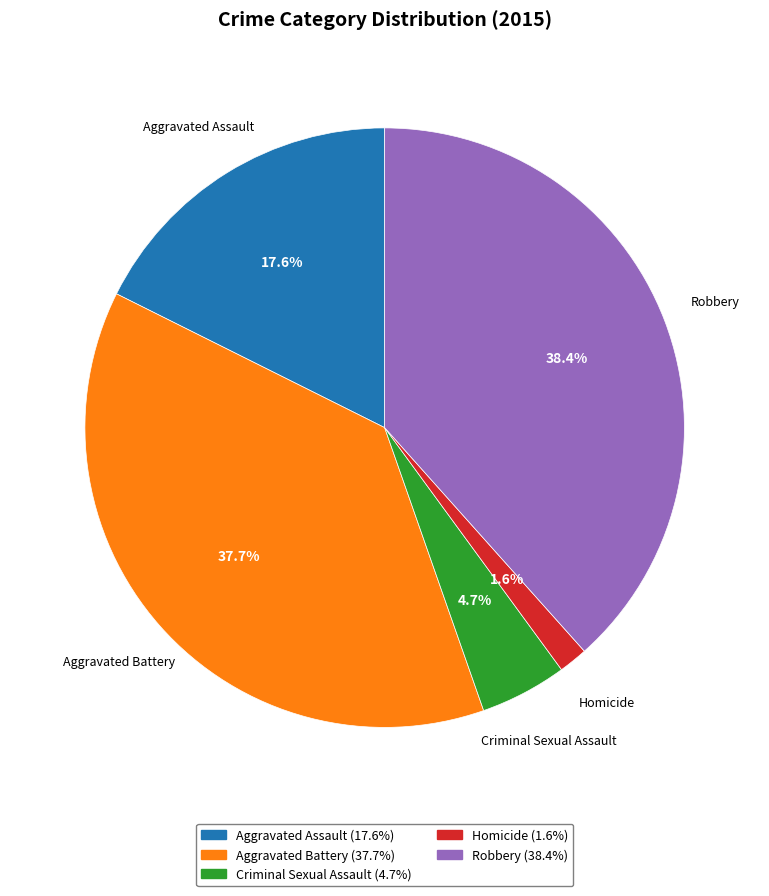

Between Criminal Sexual Assault and Homicide, which is larger?

Criminal Sexual Assault